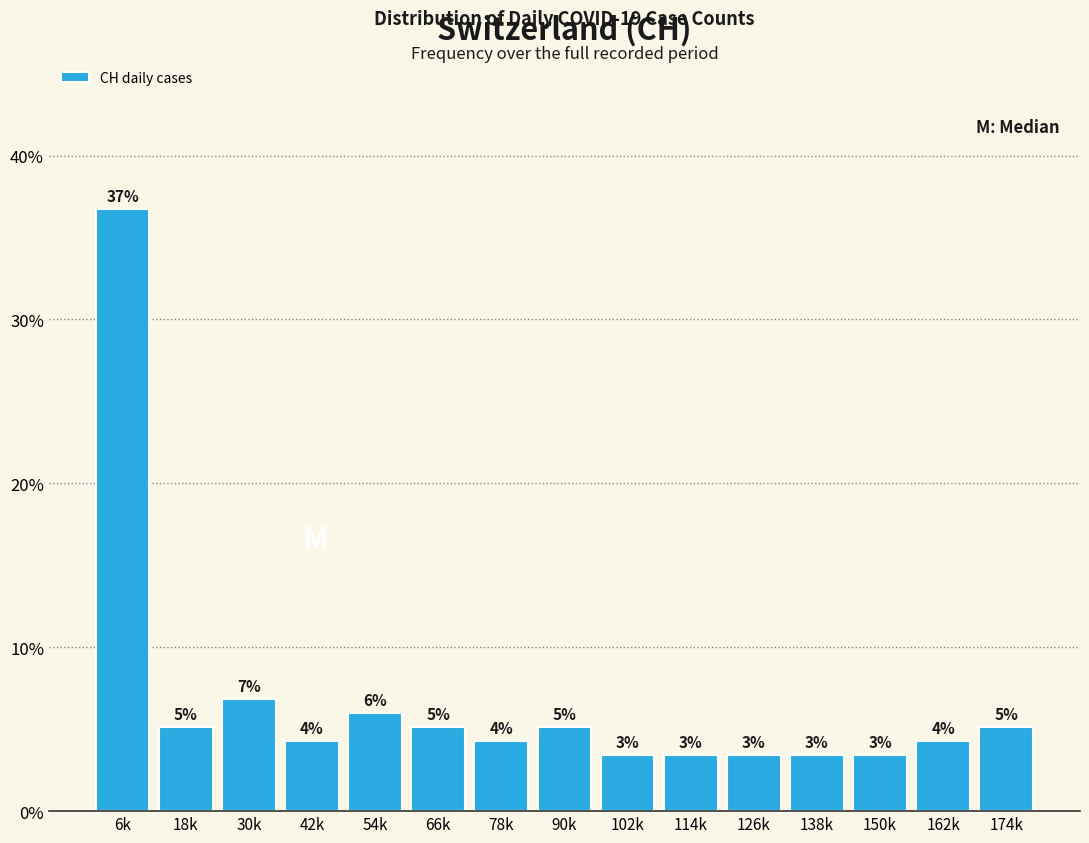

How many bars are there in total?

15